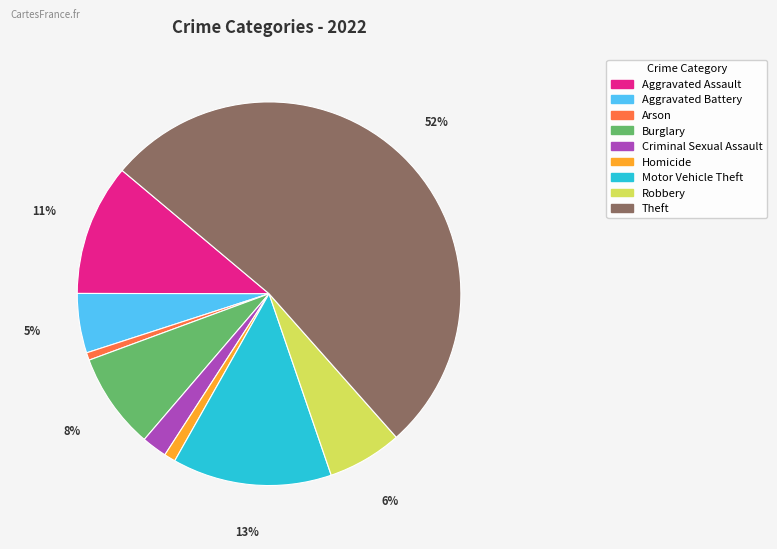

What is the largest slice in the pie chart?

Theft